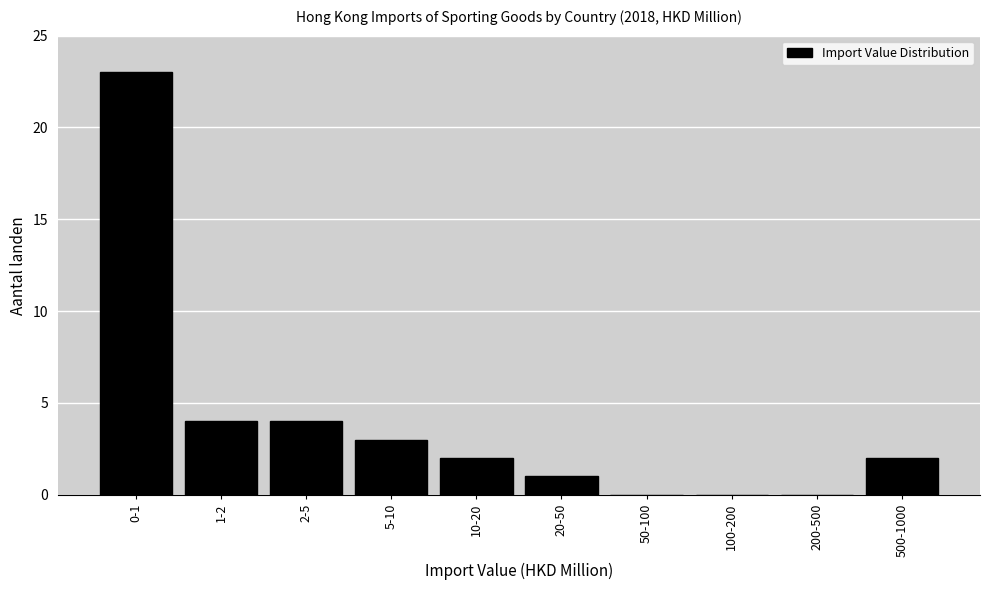

Reading left to right, transcribe all the data shown in this chart.

0-1=23	1-2=4	2-5=4	5-10=3	10-20=2	20-50=1	50-100=0	100-200=0	200-500=0	500-1000=2